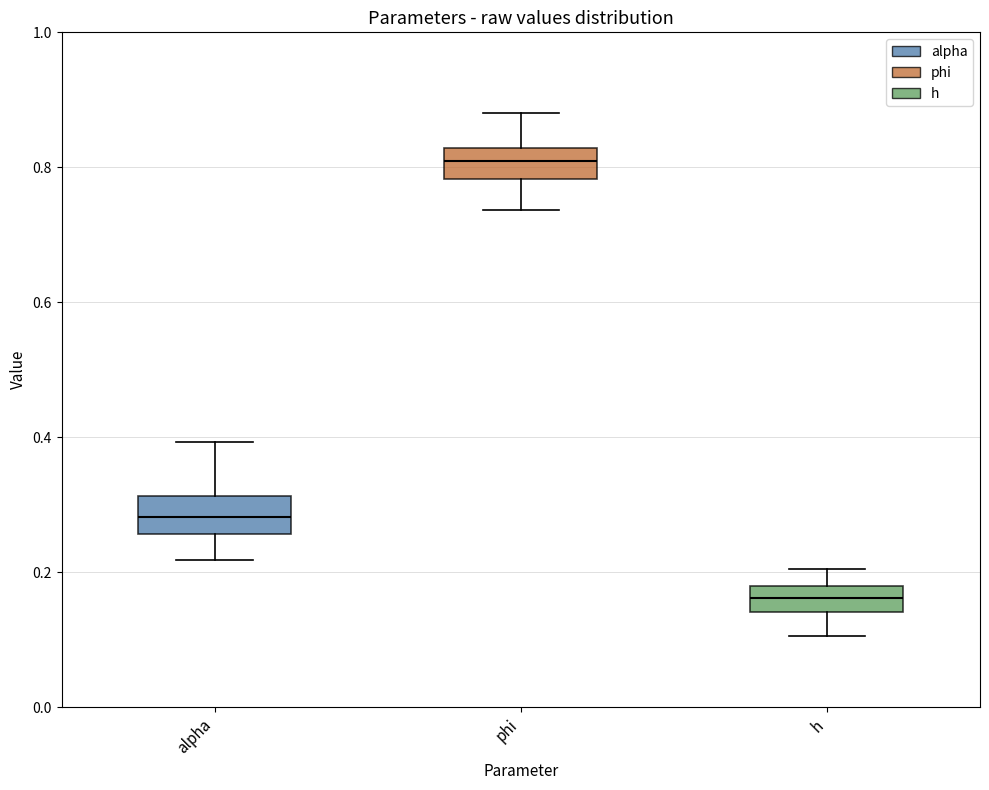

Which box has the lowest median line?

h